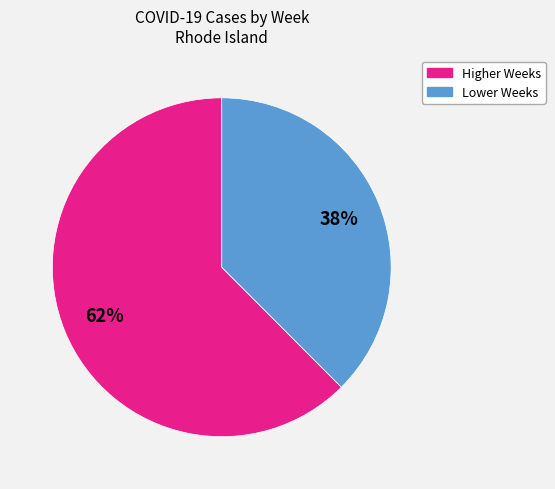

Is there any slice that represents more than half of the pie?

Yes